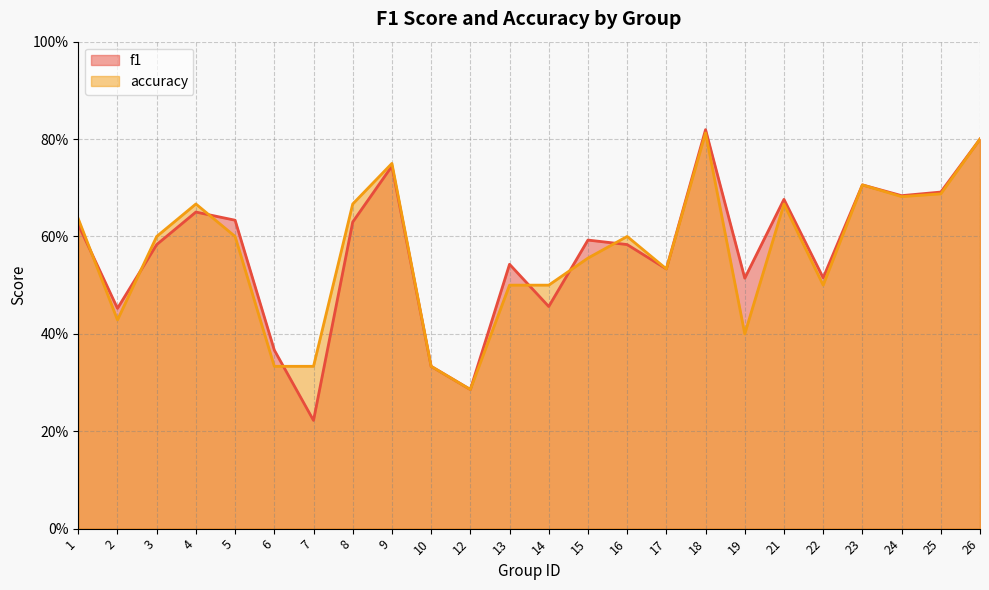

Reading left to right, list all the values displayed in this chart.

f1: 0.6	0.5	0.6	0.7	0.6	0.4	0.2	0.6	0.7	0.3	0.3	0.5	0.5	0.6	0.6	0.5	0.8	0.5	0.7	0.5	0.7	0.7	0.7	0.8
accuracy: 0.6	0.4	0.6	0.7	0.6	0.3	0.3	0.7	0.8	0.3	0.3	0.5	0.5	0.6	0.6	0.5	0.8	0.4	0.7	0.5	0.7	0.7	0.7	0.8